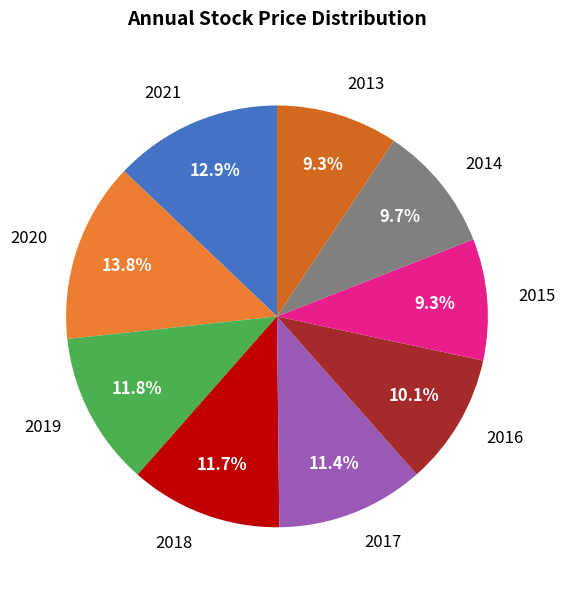

How many slices are in this pie chart?

9